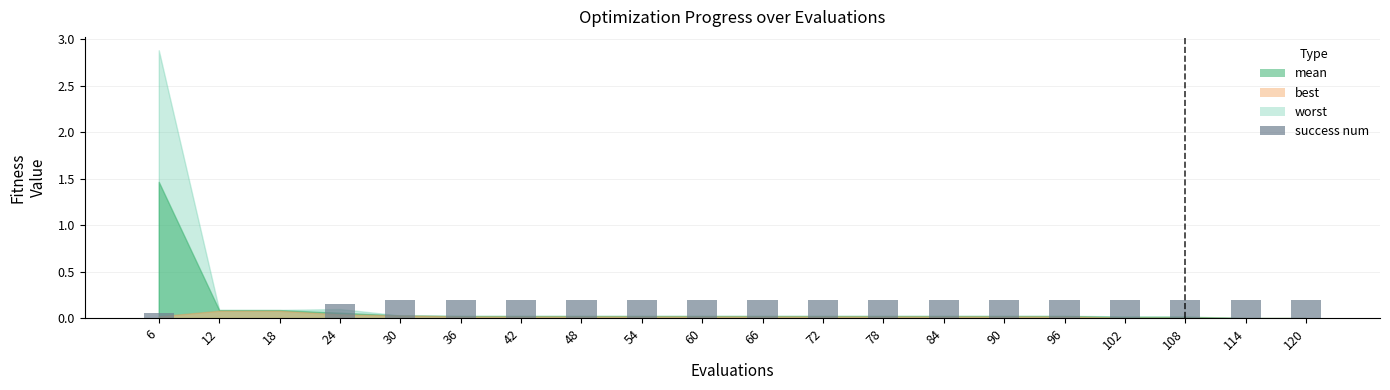

The value at 12 is -0.1. True or false?

False